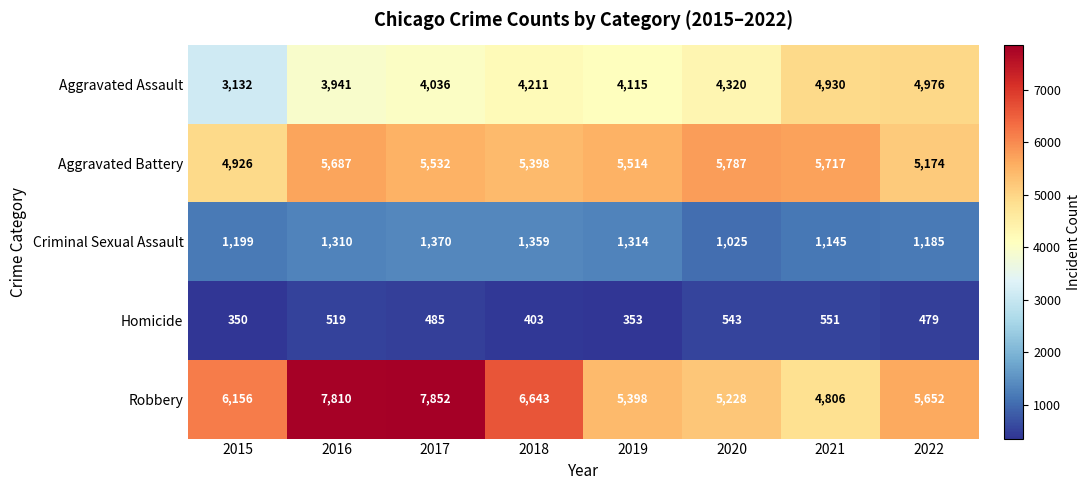

How many series are shown in this chart?

5